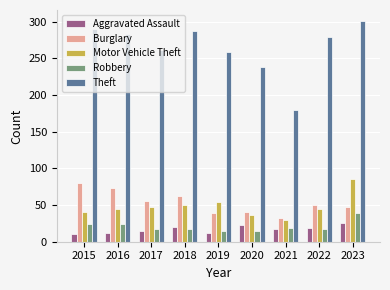

What is the maximum value shown in the chart?

301